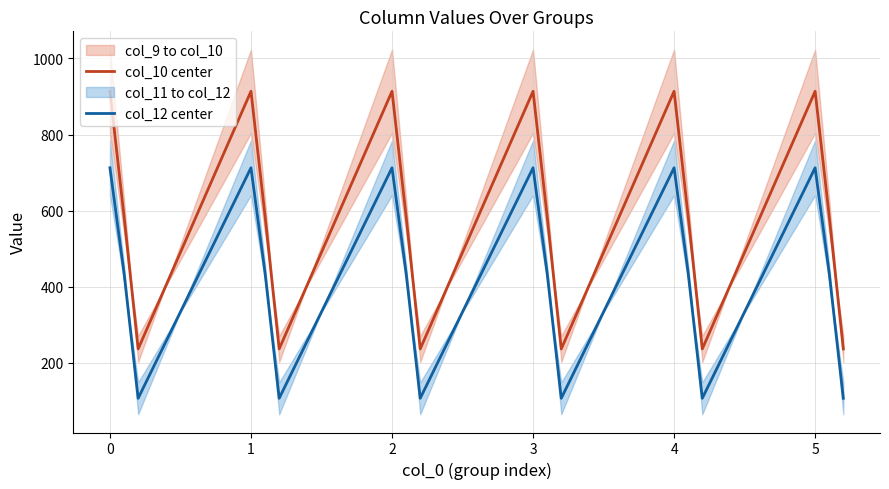

Is this an area chart (filled region under the line)?

No